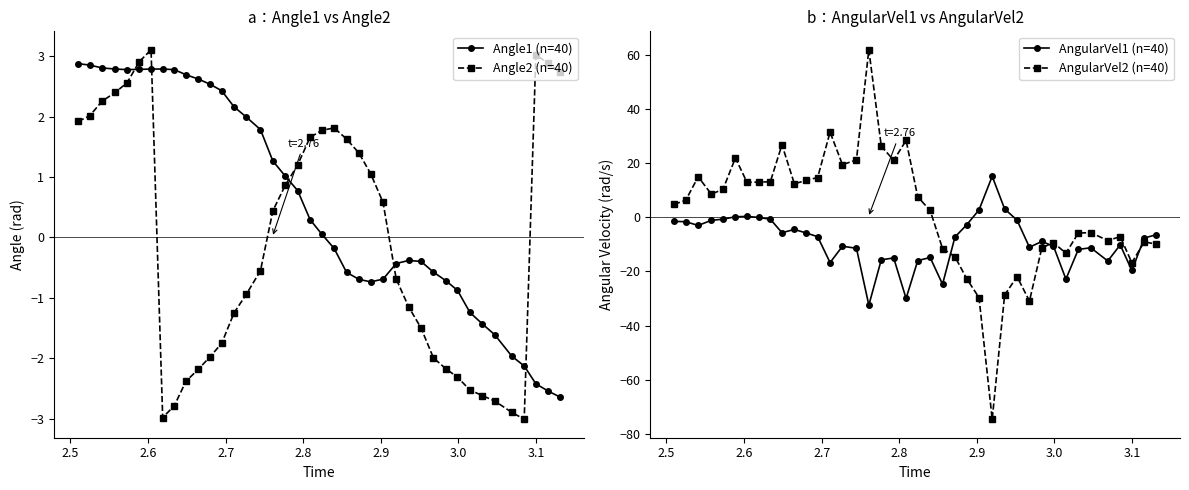

Reading right to left, what are all the values shown in this chart?

Angle1 (n=40): -2.6	-2.5	-2.4	-2.1	-2.0	-1.6	-1.4	-1.2	-0.9	-0.7	-0.6	-0.4	-0.4	-0.4	-0.7	-0.7	-0.7	-0.6	-0.2	0.1	0.3	0.8	1.0	1.3	1.8	2.0	2.2	2.4	2.5	2.6	2.7	2.8	2.8	2.8	2.8	2.8	2.8	2.8	2.9	2.9
Angle2 (n=40): 2.7	2.9	3.0	-3.0	-2.9	-2.7	-2.6	-2.5	-2.3	-2.2	-2.0	-1.5	-1.1	-0.7	0.6	1.1	1.4	1.6	1.8	1.8	1.7	1.2	0.9	0.4	-0.6	-0.9	-1.2	-1.8	-2.0	-2.2	-2.4	-2.8	-3.0	3.1	2.9	2.6	2.4	2.3	2.0	1.9
AngularVel1 (n=40): -6.4	-7.6	-19.6	-10.2	-16.1	-11.2	-11.9	-22.8	-10.7	-8.9	-11.0	-1.0	3.2	15.2	2.8	-2.8	-7.2	-24.7	-14.8	-16.0	-30.0	-15.0	-15.7	-32.5	-11.4	-10.7	-16.7	-7.1	-5.7	-4.5	-5.6	-0.7	0.0	0.4	0.3	-0.7	-1.1	-3.0	-1.6	-1.5
AngularVel2 (n=40): -9.9	-9.0	-16.8	-7.1	-8.5	-5.6	-5.8	-13.2	-9.3	-11.2	-30.9	-21.9	-28.7	-74.7	-29.7	-22.6	-14.5	-11.5	2.6	7.6	28.5	21.1	26.4	62.0	21.3	19.5	31.6	14.8	13.7	12.5	26.9	13.2	13.1	13.0	22.0	10.4	8.6	15.0	6.4	4.8